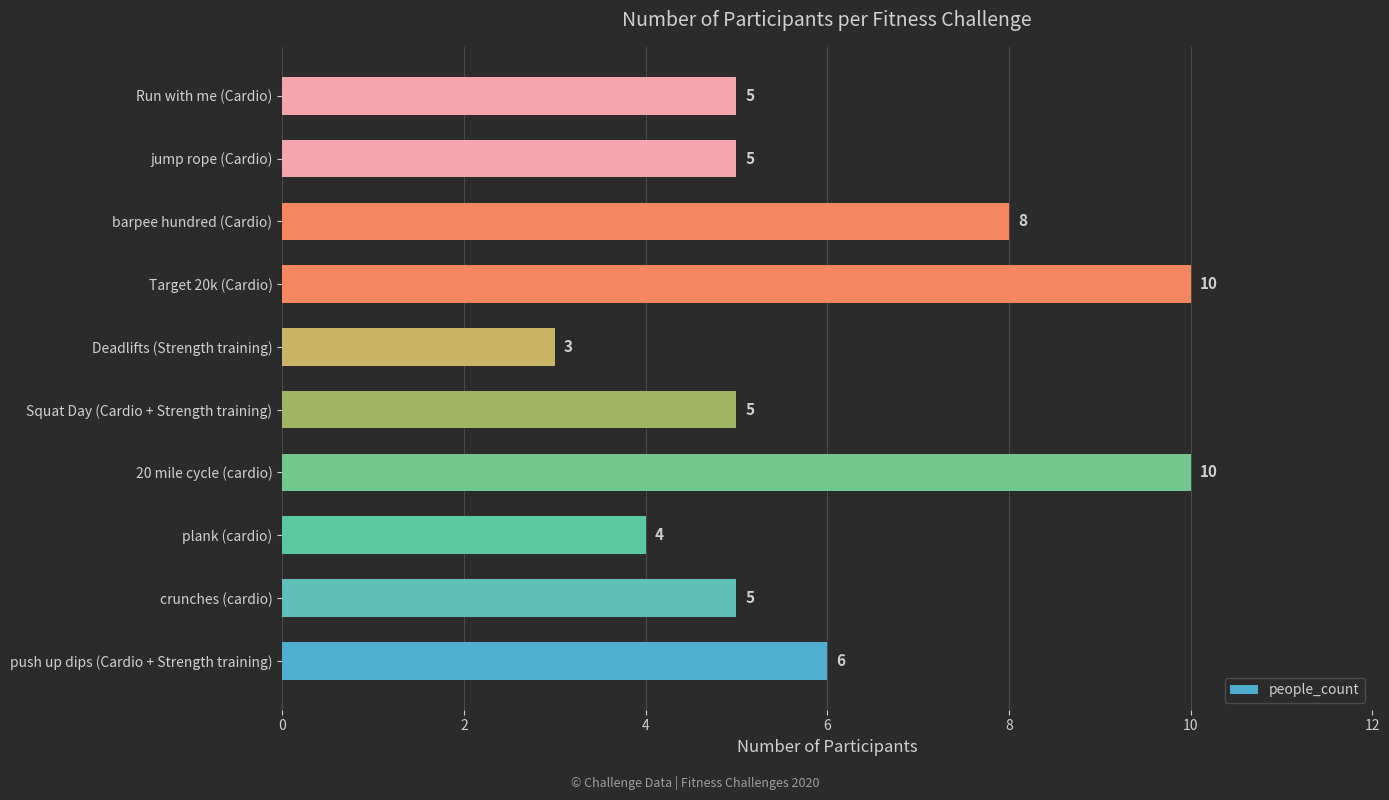

True or false: the data shows 2 at Run with me (Cardio).

False